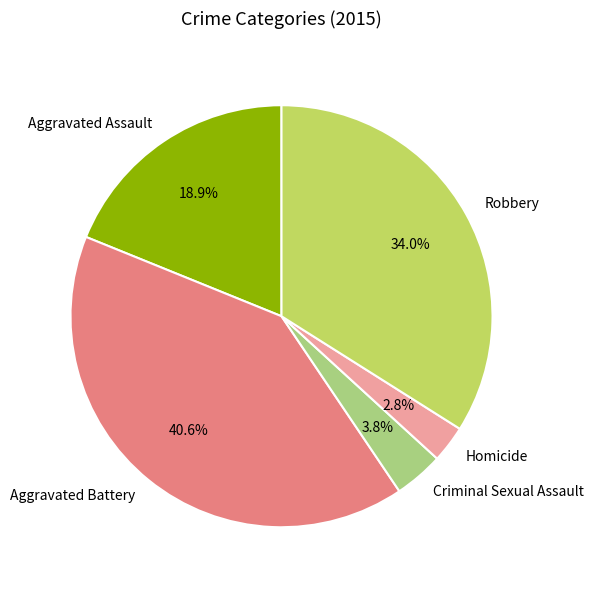

How many slices are in this pie chart?

5